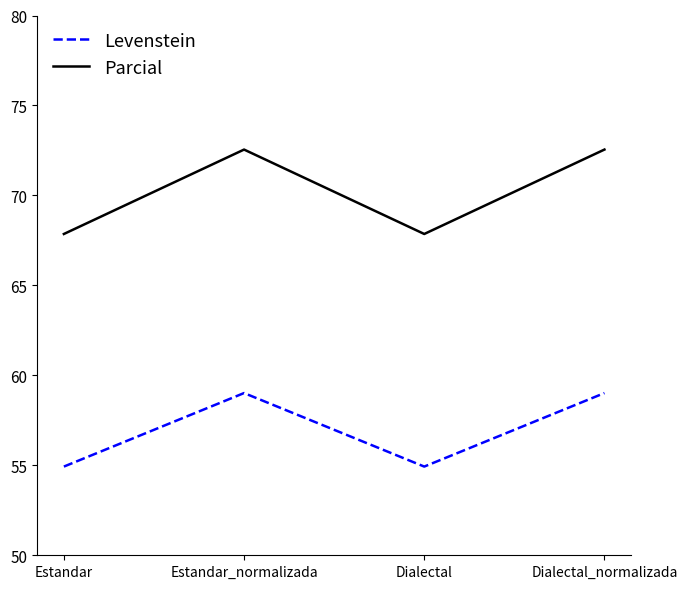

Rank the series by their average value, from lowest to highest.

Levenstein, Parcial